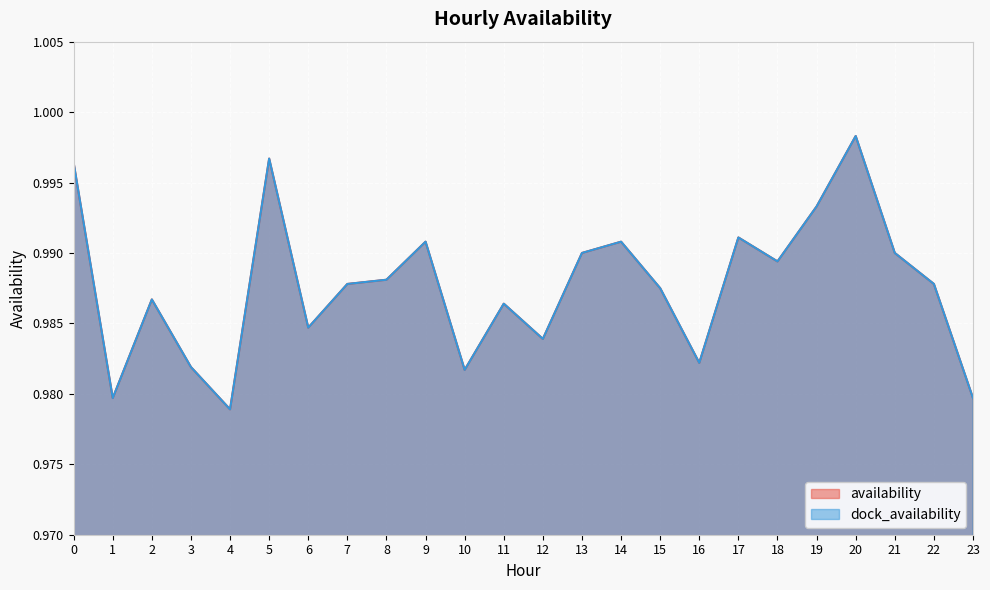

How many interior local peaks does the dock_availability series have?

7